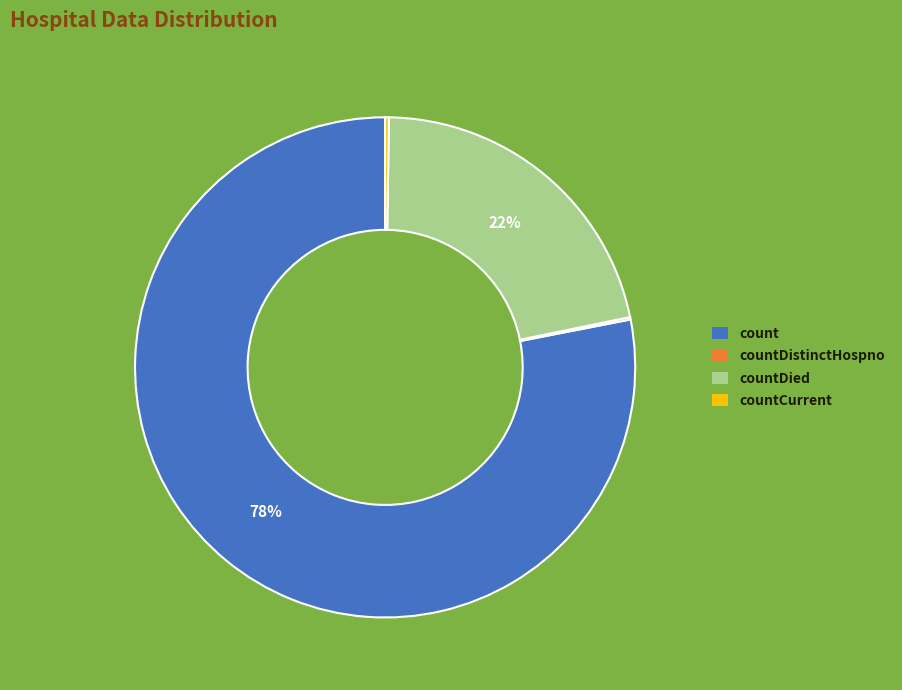

Does count account for over 50% of the chart?

Yes